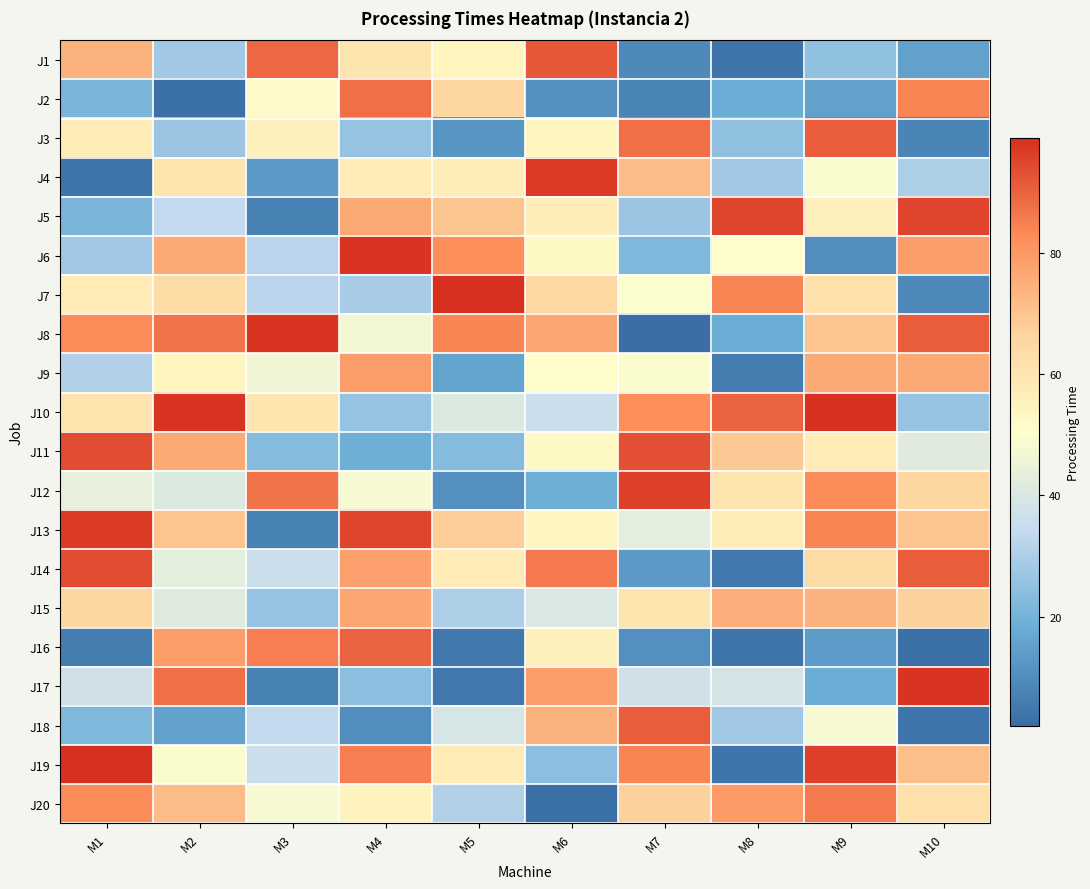

Reading left to right, what are all the values shown in this chart?

J1: M1=74	M2=28	M3=89	M4=60	M5=54	M6=92	M7=9	M8=4	M9=25	M10=15
J2: M1=21	M2=3	M3=52	M4=88	M5=66	M6=11	M7=8	M8=18	M9=15	M10=84
J3: M1=58	M2=27	M3=56	M4=26	M5=12	M6=54	M7=88	M8=25	M9=91	M10=8
J4: M1=4	M2=61	M3=13	M4=58	M5=57	M6=97	M7=72	M8=28	M9=49	M10=30
J5: M1=21	M2=34	M3=7	M4=76	M5=70	M6=57	M7=27	M8=95	M9=56	M10=95
J6: M1=28	M2=76	M3=32	M4=98	M5=82	M6=53	M7=22	M8=51	M9=10	M10=79
J7: M1=58	M2=64	M3=32	M4=29	M5=99	M6=65	M7=50	M8=84	M9=62	M10=9
J8: M1=83	M2=87	M3=98	M4=47	M5=84	M6=77	M7=2	M8=18	M9=70	M10=91
J9: M1=31	M2=54	M3=46	M4=79	M5=16	M6=51	M7=49	M8=6	M9=76	M10=76
J10: M1=61	M2=98	M3=60	M4=26	M5=41	M6=36	M7=82	M8=90	M9=99	M10=26
J11: M1=94	M2=76	M3=23	M4=19	M5=23	M6=53	M7=93	M8=69	M9=58	M10=42
J12: M1=44	M2=41	M3=87	M4=48	M5=11	M6=19	M7=96	M8=61	M9=83	M10=66
J13: M1=97	M2=70	M3=7	M4=95	M5=68	M6=54	M7=43	M8=57	M9=84	M10=70
J14: M1=94	M2=43	M3=36	M4=78	M5=58	M6=86	M7=13	M8=5	M9=64	M10=91
J15: M1=66	M2=42	M3=26	M4=77	M5=30	M6=40	M7=60	M8=75	M9=74	M10=67
J16: M1=6	M2=79	M3=85	M4=90	M5=5	M6=56	M7=11	M8=4	M9=14	M10=3
J17: M1=37	M2=88	M3=7	M4=24	M5=5	M6=79	M7=37	M8=38	M9=18	M10=98
J18: M1=22	M2=15	M3=34	M4=10	M5=39	M6=74	M7=91	M8=28	M9=48	M10=4
J19: M1=99	M2=49	M3=36	M4=85	M5=58	M6=24	M7=84	M8=4	M9=96	M10=71
J20: M1=83	M2=72	M3=48	M4=55	M5=31	M6=3	M7=67	M8=80	M9=86	M10=62